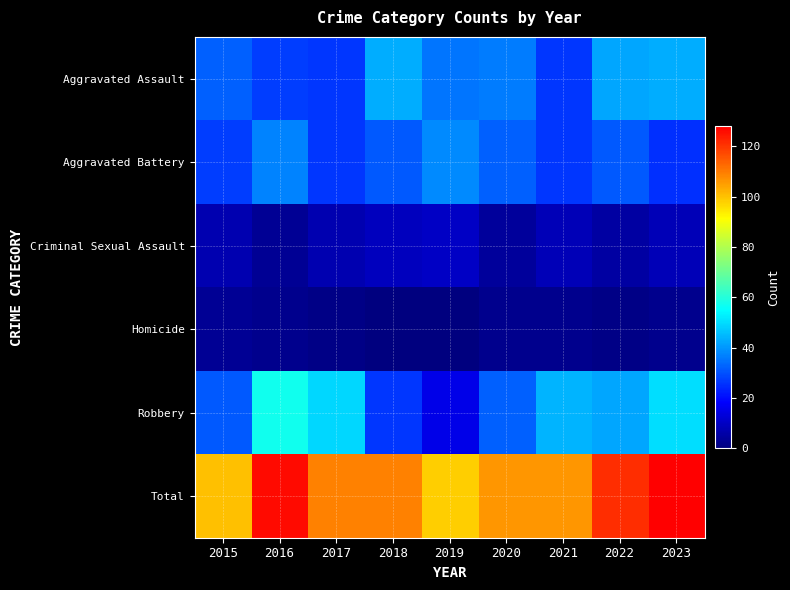

Rank the series at 2015 from highest to lowest value.

Total, Aggravated Assault, Robbery, Aggravated Battery, Criminal Sexual Assault, Homicide